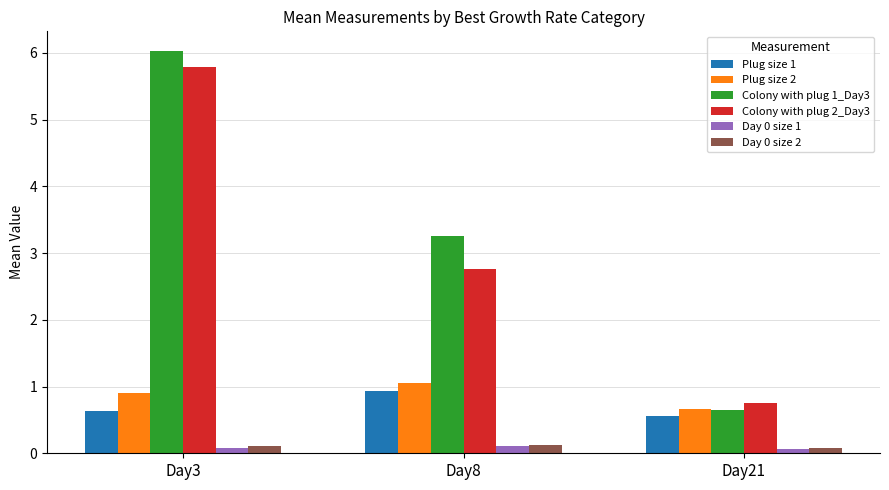

Which series has the largest range (max minus min)?

Colony with plug 1_Day3